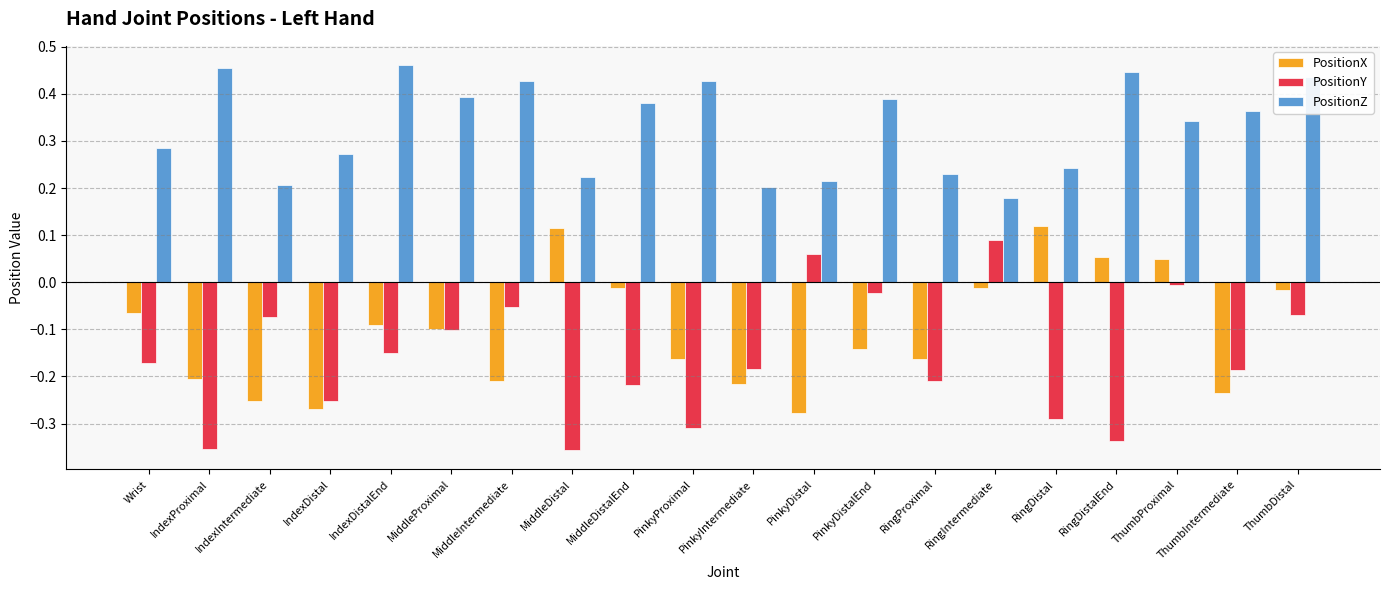

Does the chart contain stacked bars?

No